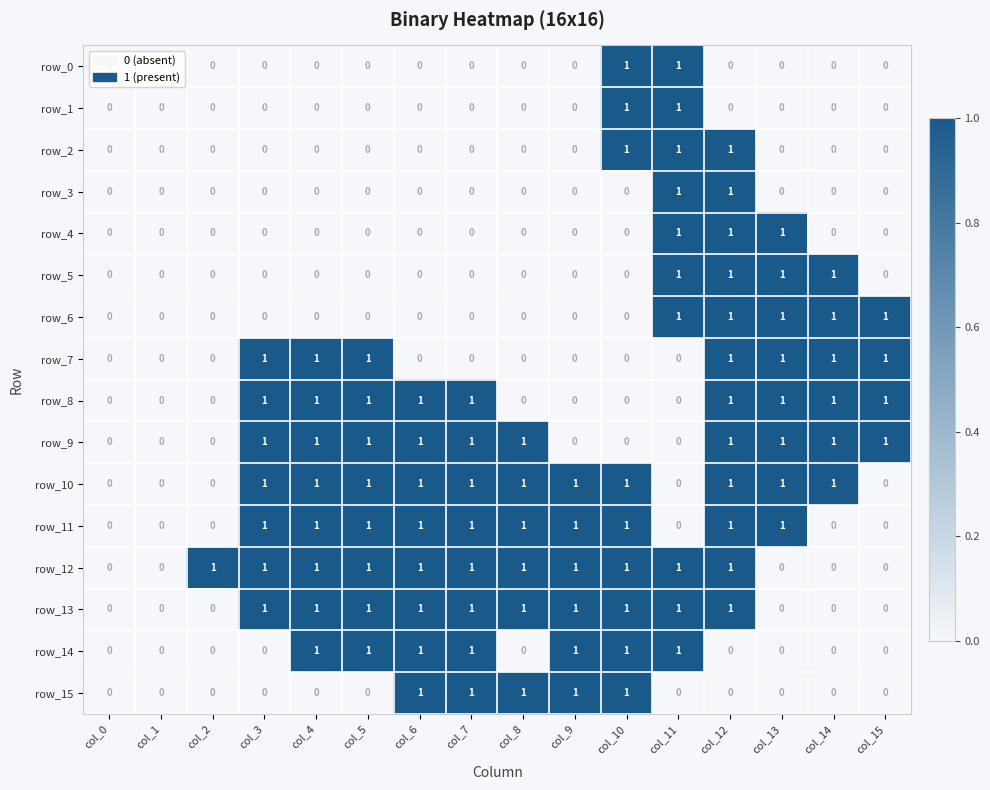

At which category is the sum across all series the highest?

col_12